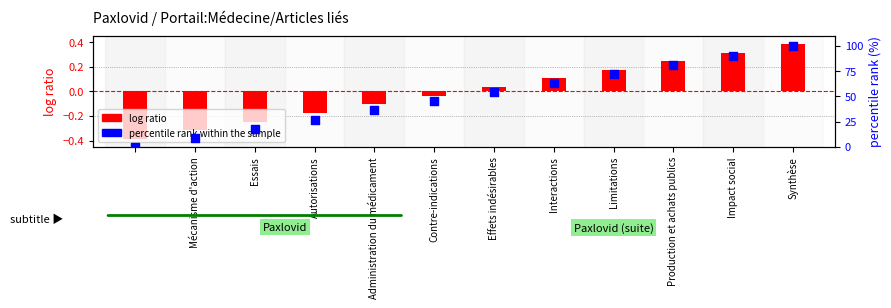

Which series contains the highest Y value?

percentile rank within the sample